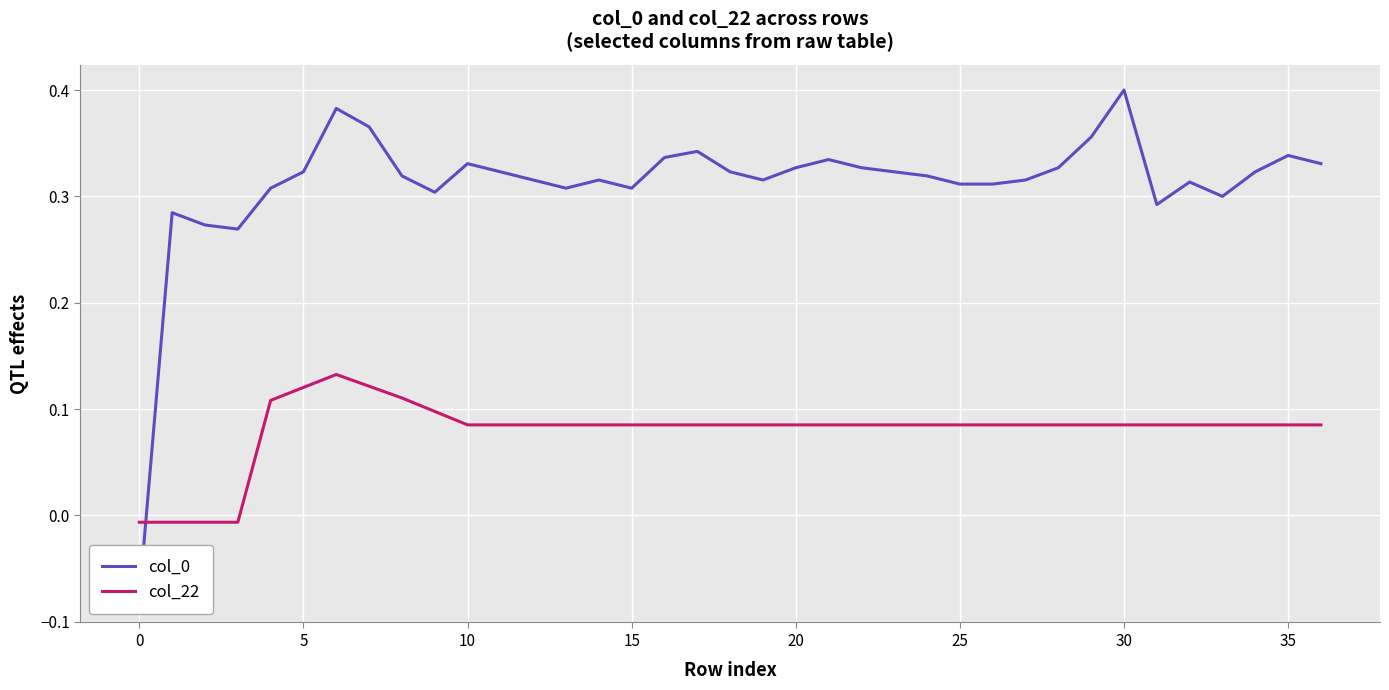

List the series in order of their peak value, highest first.

col_0, col_22